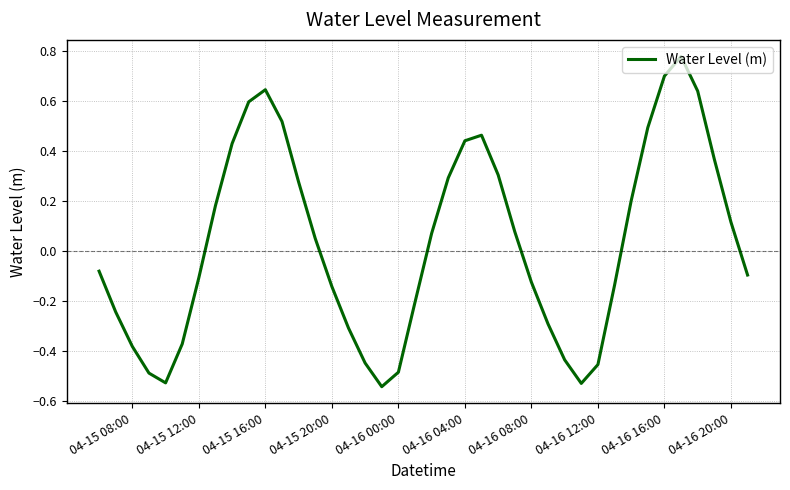

Does the chart display data point markers on the line(s)?

No